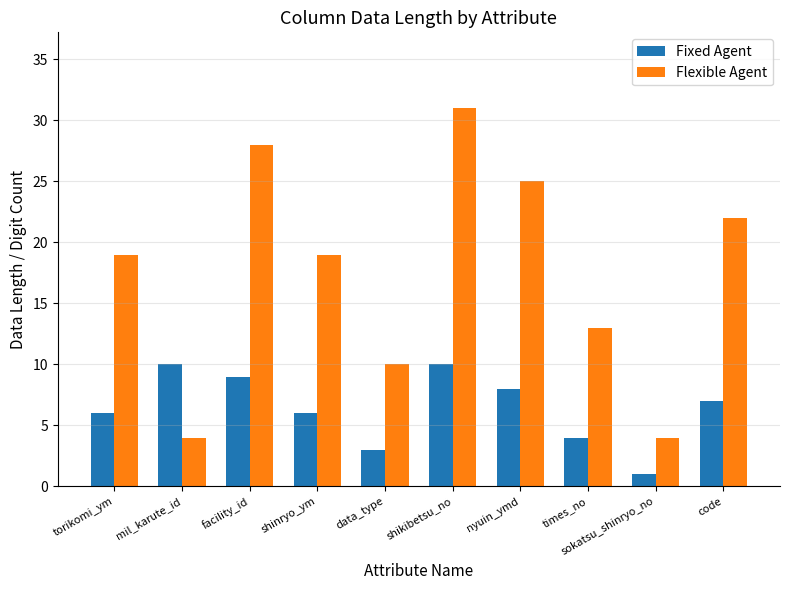

What is the difference between the Fixed Agent values at times_no and sokatsu_shinryo_no?

3